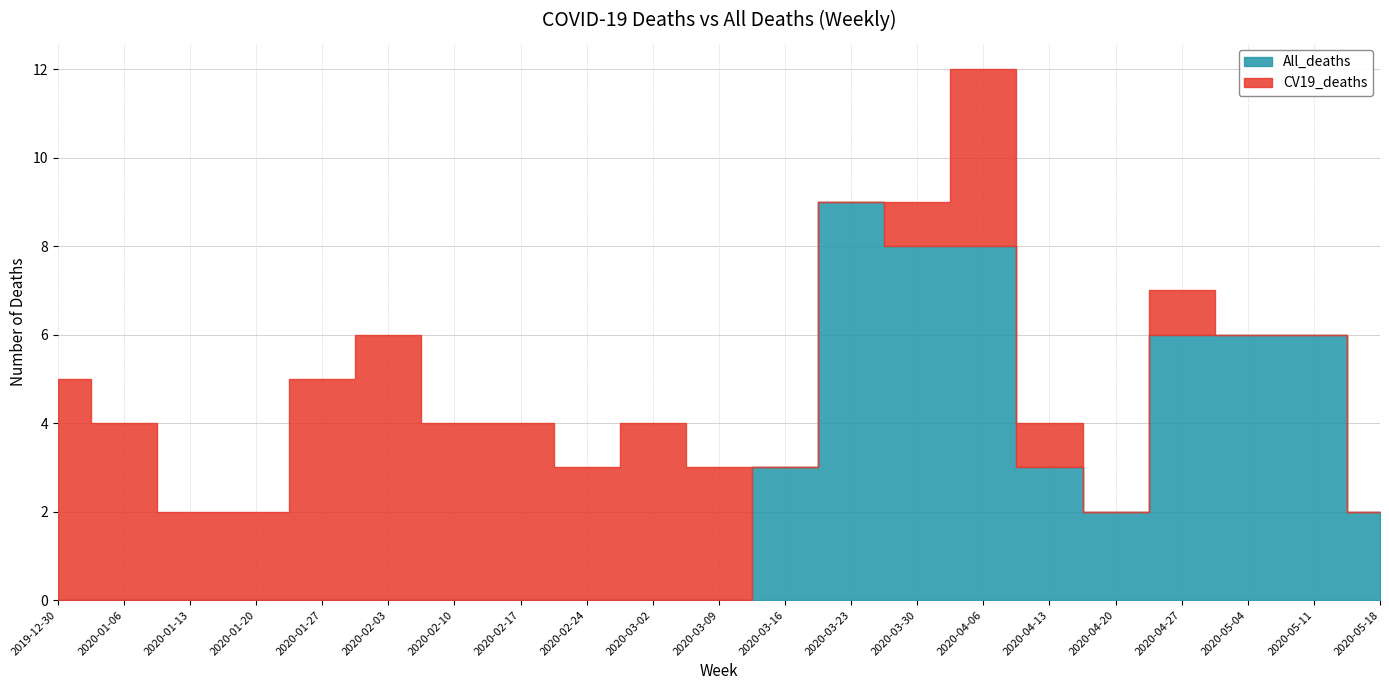

What position from the right is 2020-01-20?

18